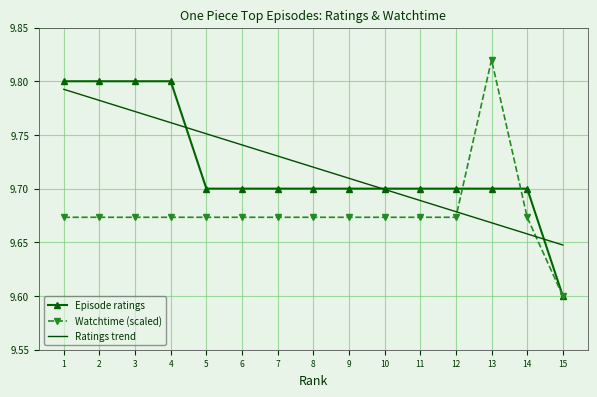

Where is Watchtime (scaled) nearest to the value 9?

15